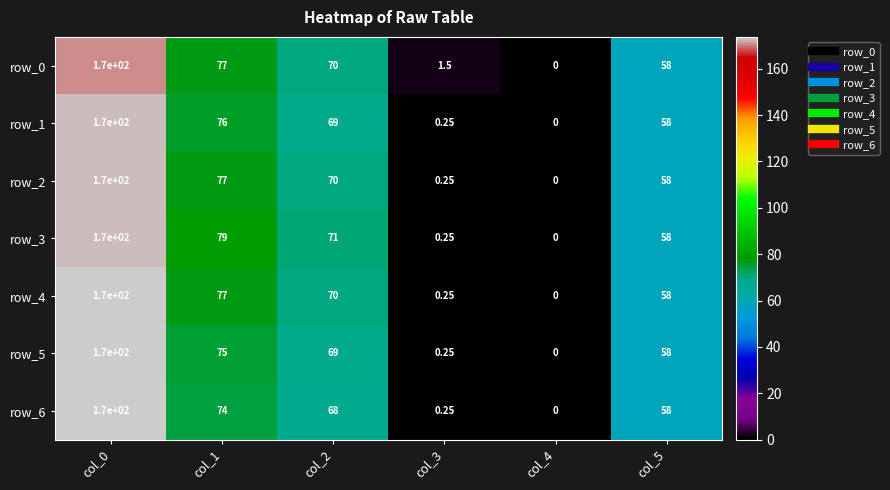

How many data points in row_2 are less than 70?

3